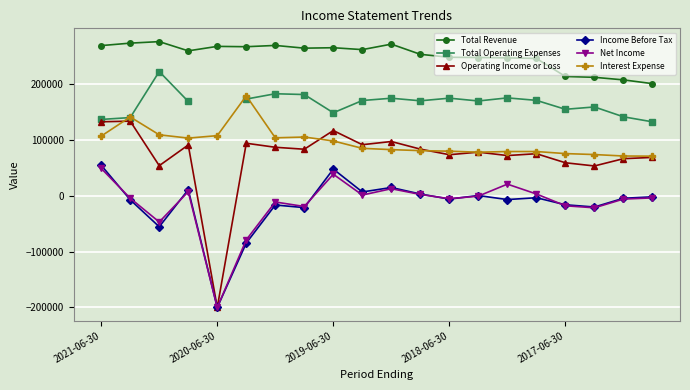

Between 18 and 10, which is larger?

10